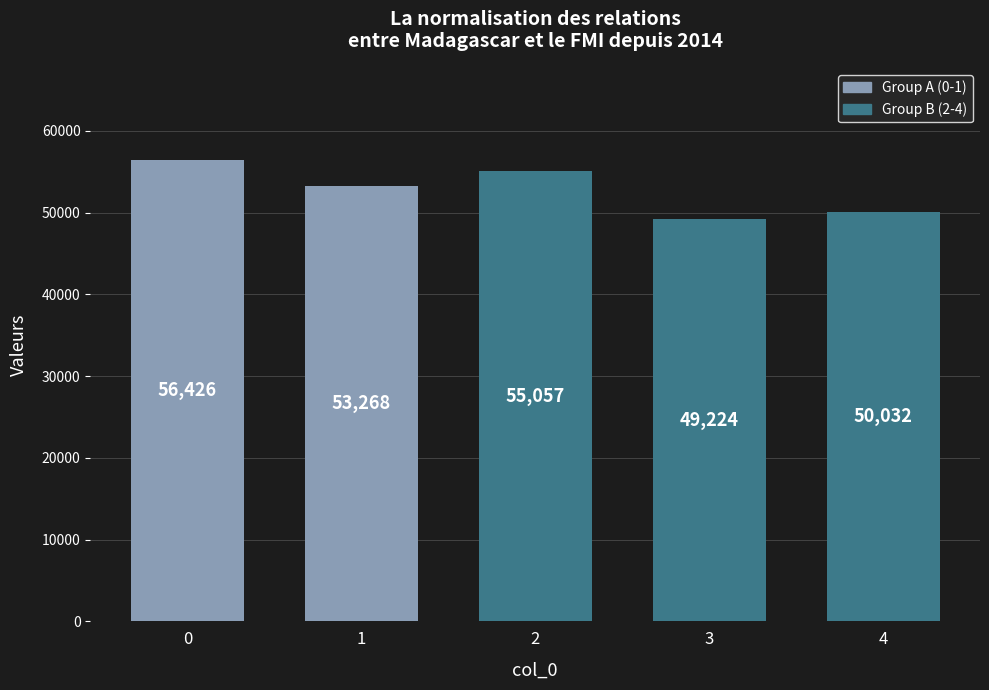

Is it true that the value at 0 is 31156?

False